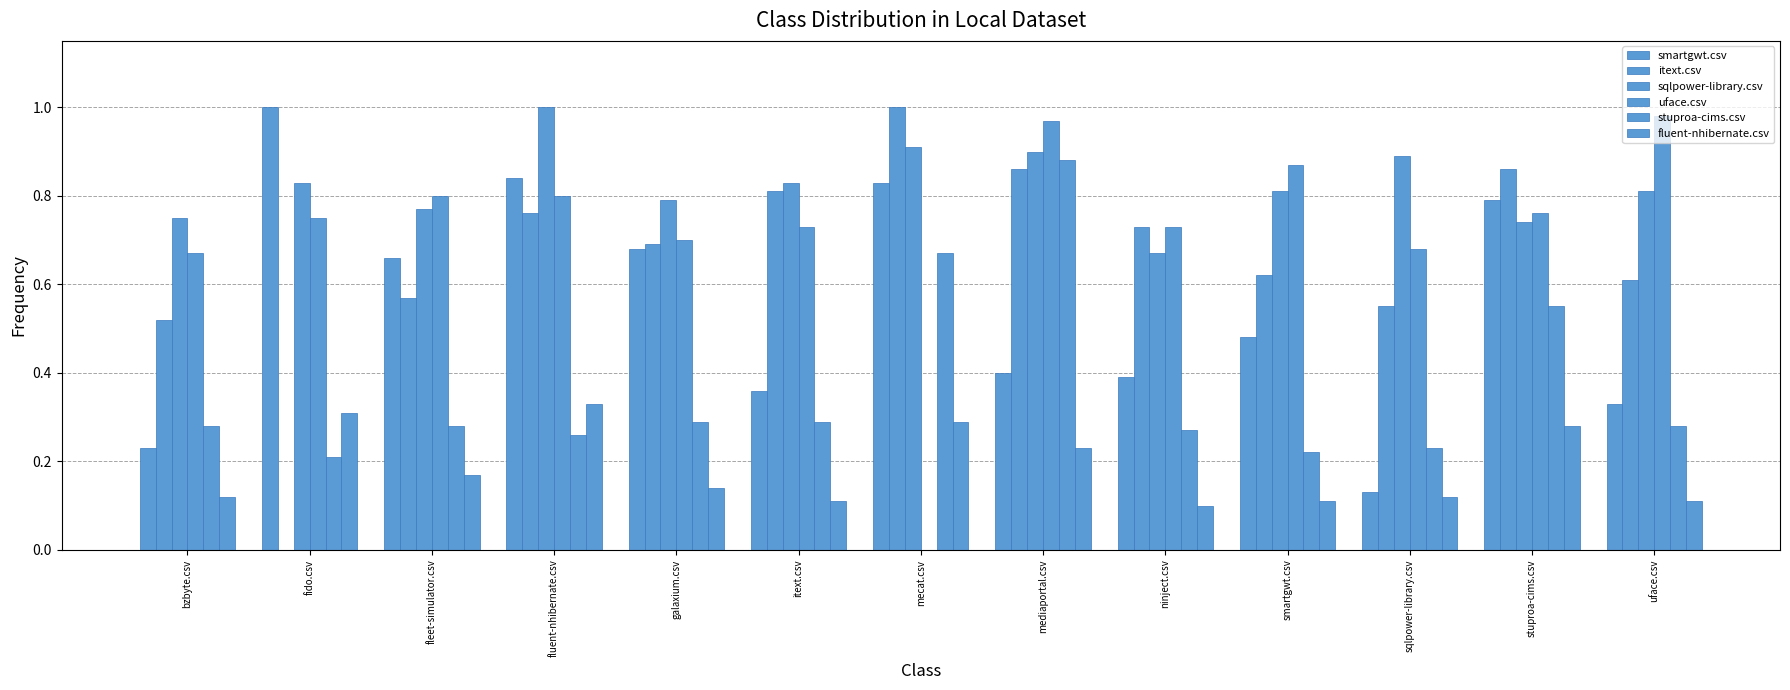

Is it true that smartgwt.csv equals 0.1 at sqlpower-library.csv?

True